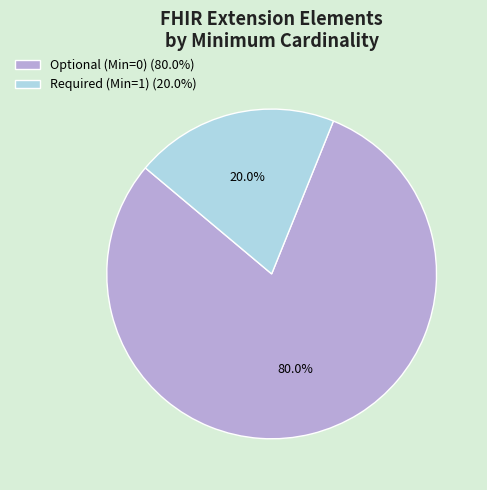

What is the smallest slice in the pie chart?

Required (Min=1) (20.0%)